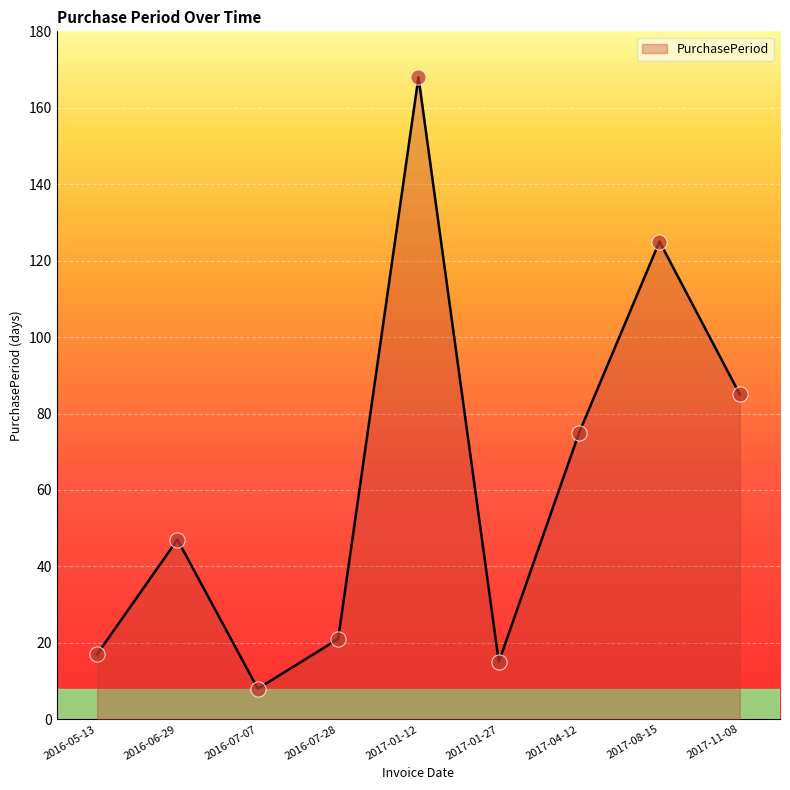

What is the change in value from 2016-07-28 to 2017-01-27?

-6